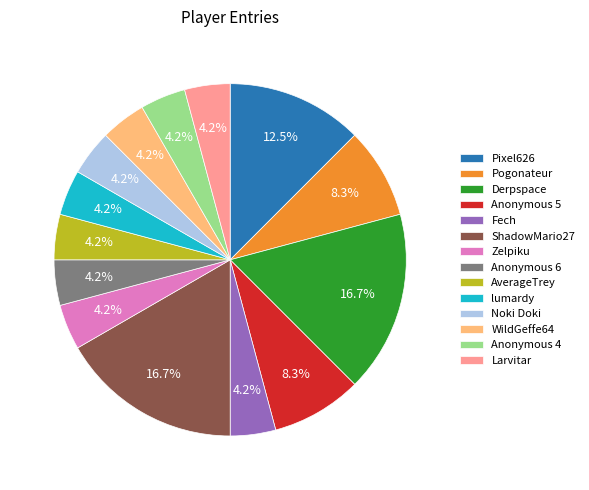

Does ShadowMario27 account for over 50% of the chart?

No